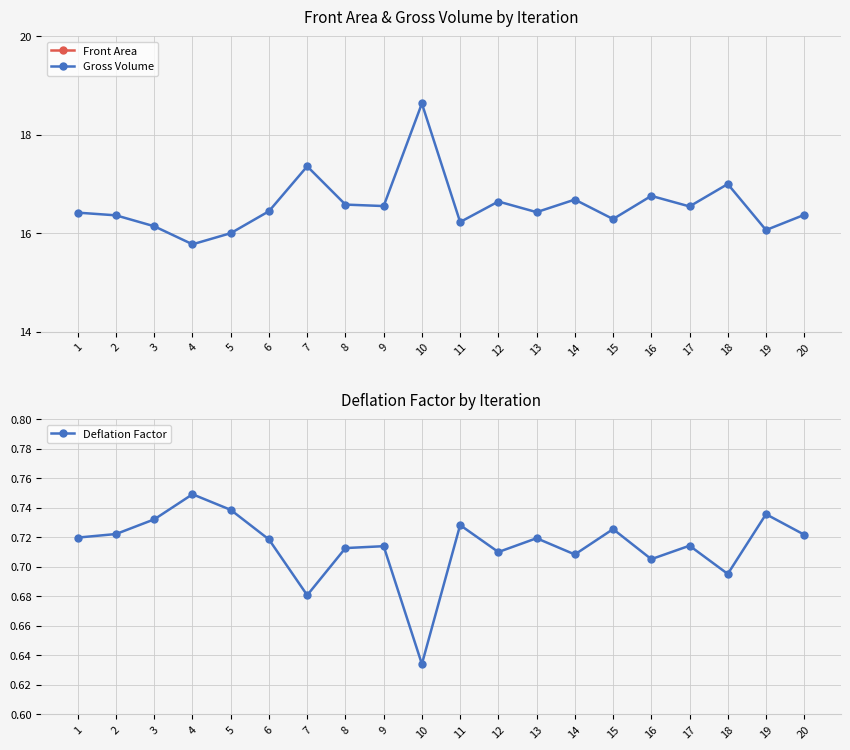

What are all the series names shown in the legend?

Front Area, Gross Volume, Deflation Factor